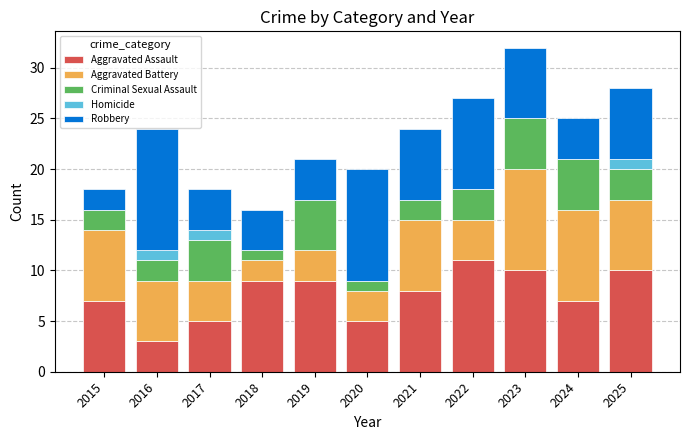

What is the sum of all Aggravated Assault values?

84